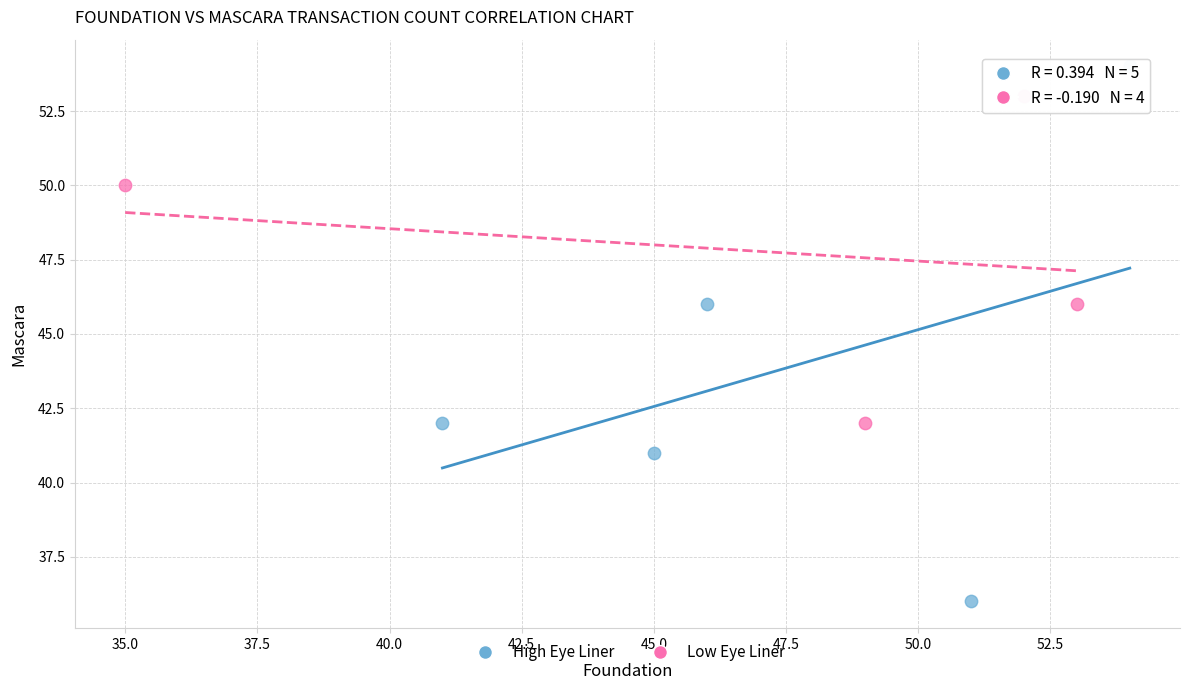

What are all the series names shown in the legend?

High Eye Liner, Low Eye Liner